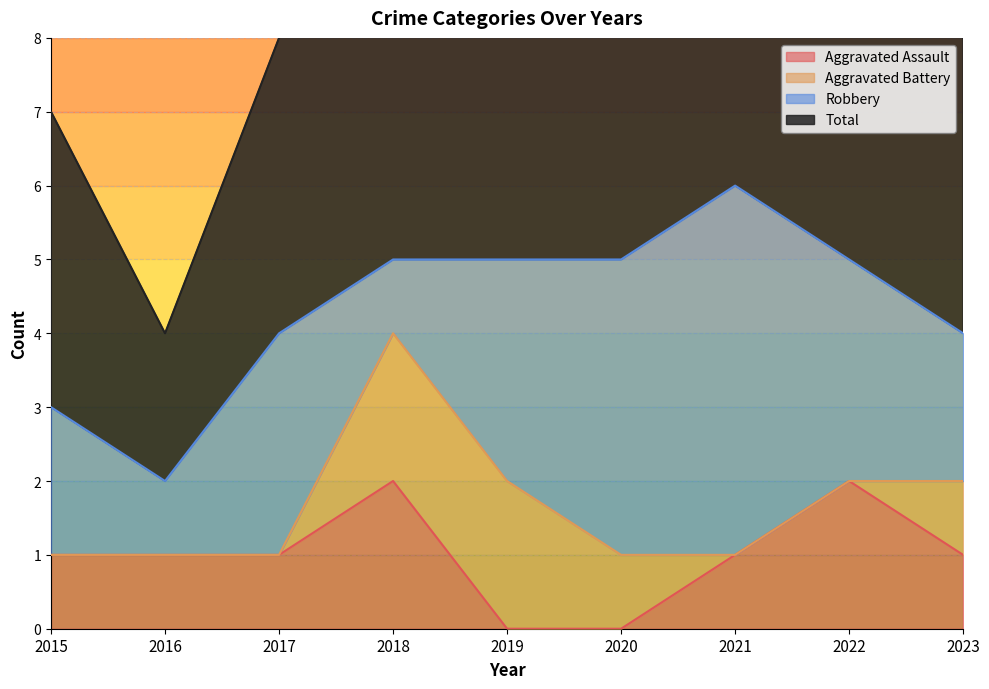

What is the value of the Aggravated Assault point at the 7th from the left?

1